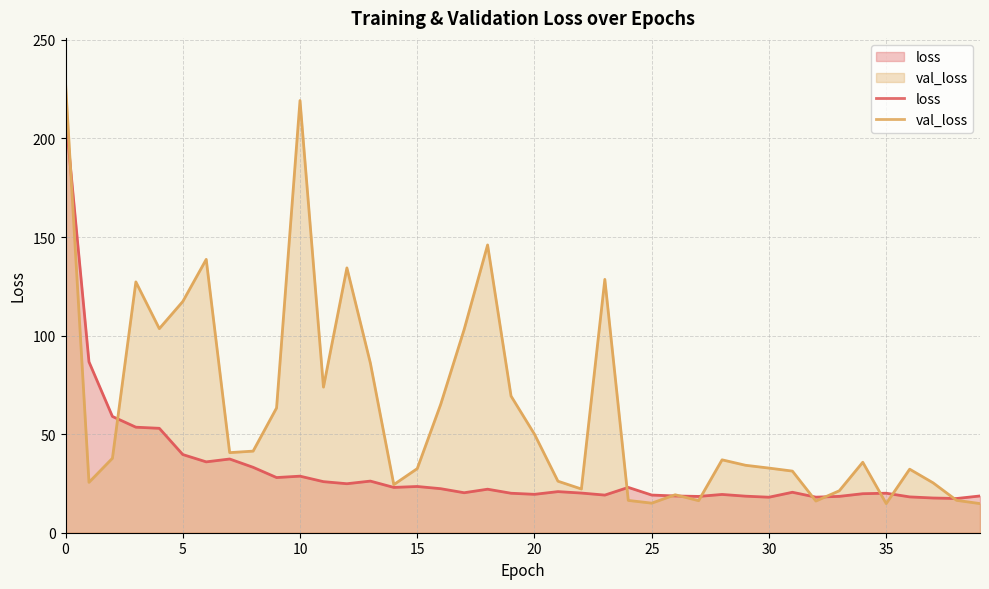

Reading left to right, transcribe all the data shown in this chart.

loss: 211.9	86.7	59.0	53.5	53.0	39.7	35.9	37.4	33.2	28.0	28.7	25.9	24.9	26.2	23.0	23.5	22.3	20.3	22.1	20.0	19.5	20.9	20.1	19.1	23.0	19.1	18.6	18.4	19.4	18.5	18.0	20.5	18.0	18.4	19.8	20.0	18.2	17.6	17.4	18.7
val_loss: 228.2	25.6	37.8	127.2	103.5	117.3	138.7	40.6	41.4	63.3	219.3	73.9	134.4	86.1	24.4	32.5	65.1	103.1	146.0	69.3	50.0	26.1	22.2	128.5	16.4	15.0	19.3	16.3	37.0	34.2	32.8	31.3	16.1	21.3	35.8	14.8	32.2	25.3	16.4	14.8